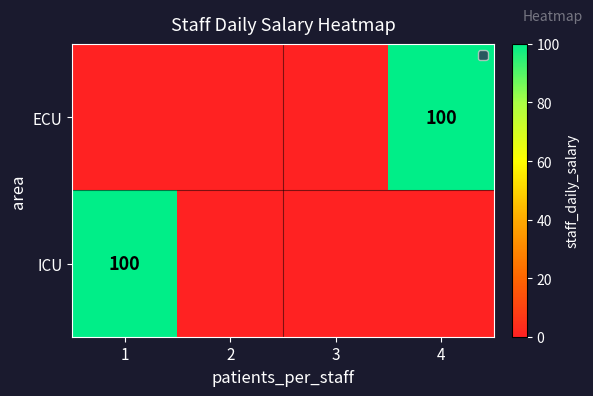

The ICU series shows 100 at 1. True or false?

True